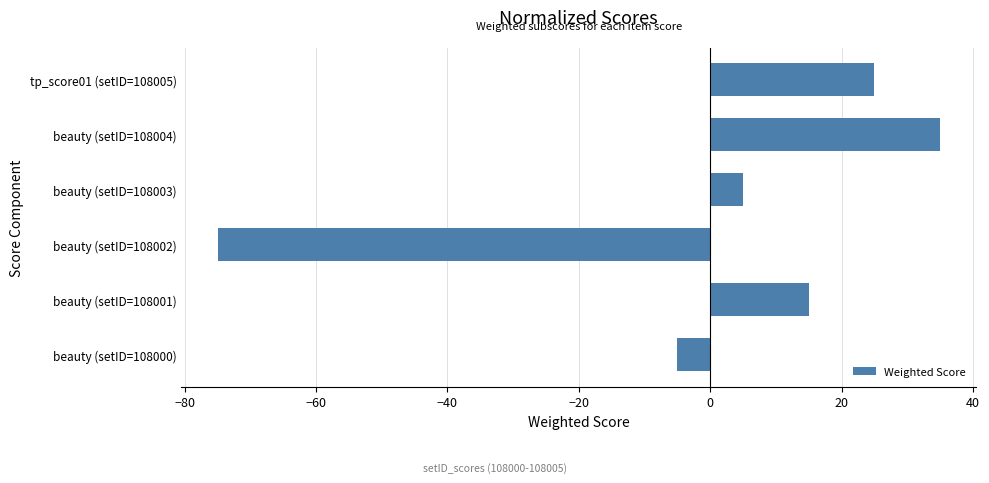

What is the greatest value displayed?

35